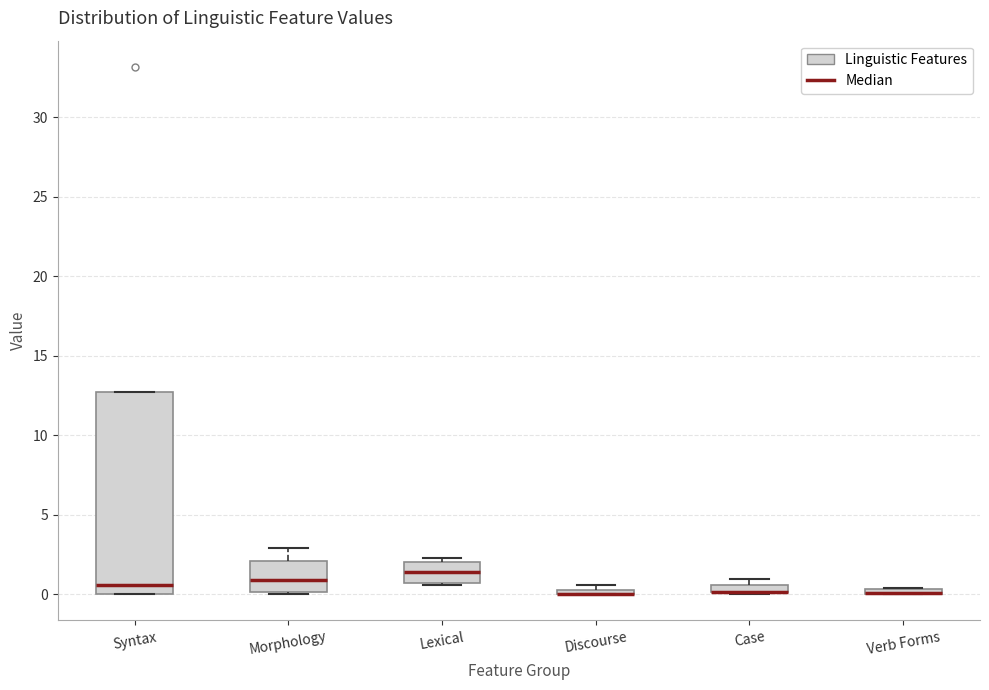

Comparing the boxes themselves (not the whiskers), which one is the tallest?

Syntax